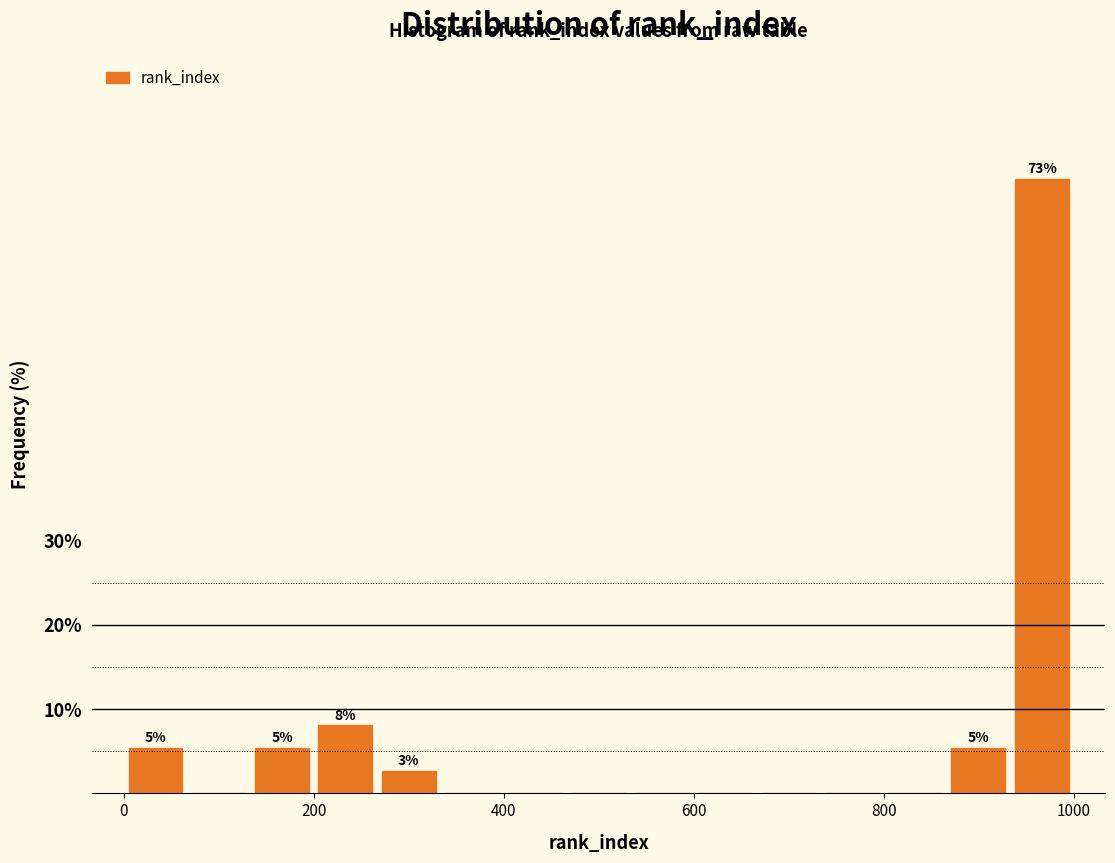

Read against the x-axis, roughly where is the centre of the tallest bar?

960